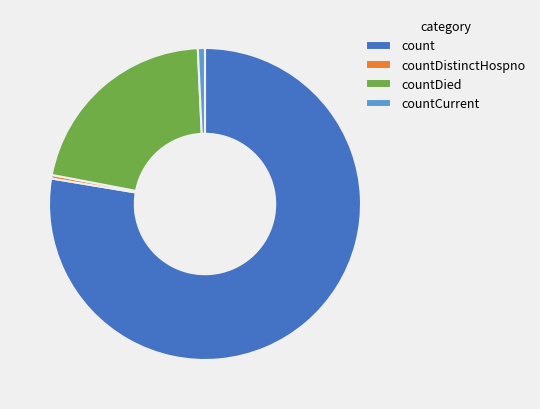

Which slice is the largest?

count